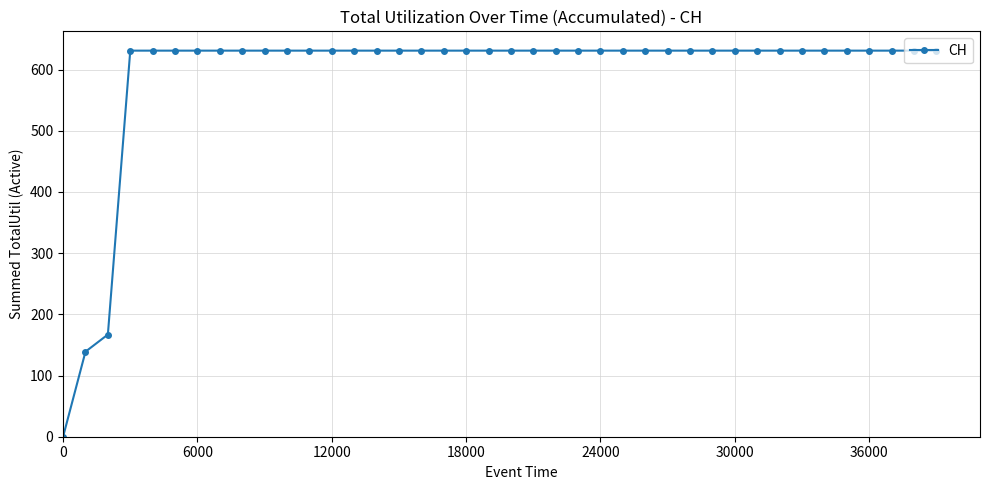

What is the average value?

591